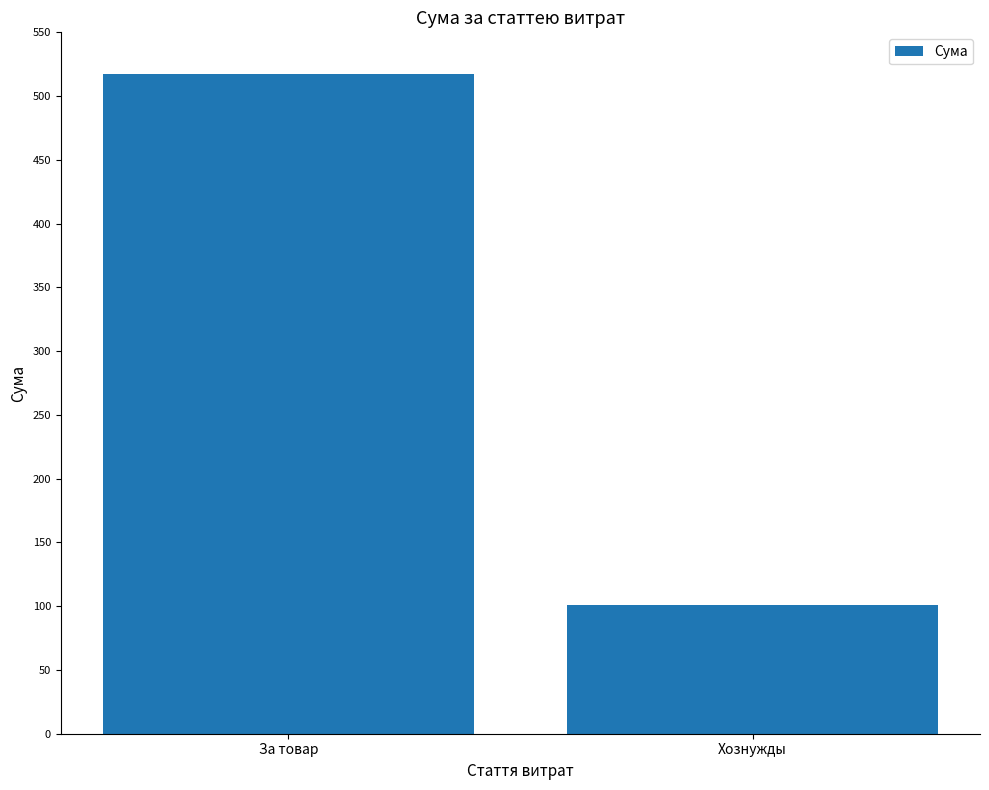

What is the sum of the values at За товар and Хознужды?

618.6